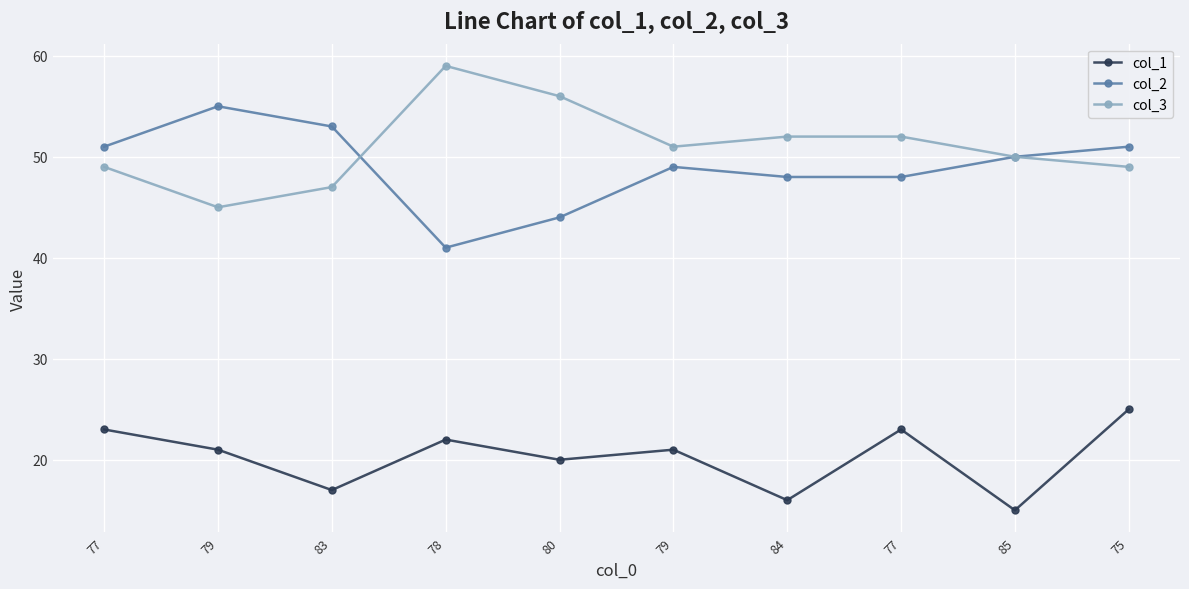

Which category has the lowest value in the col_3 series?

79